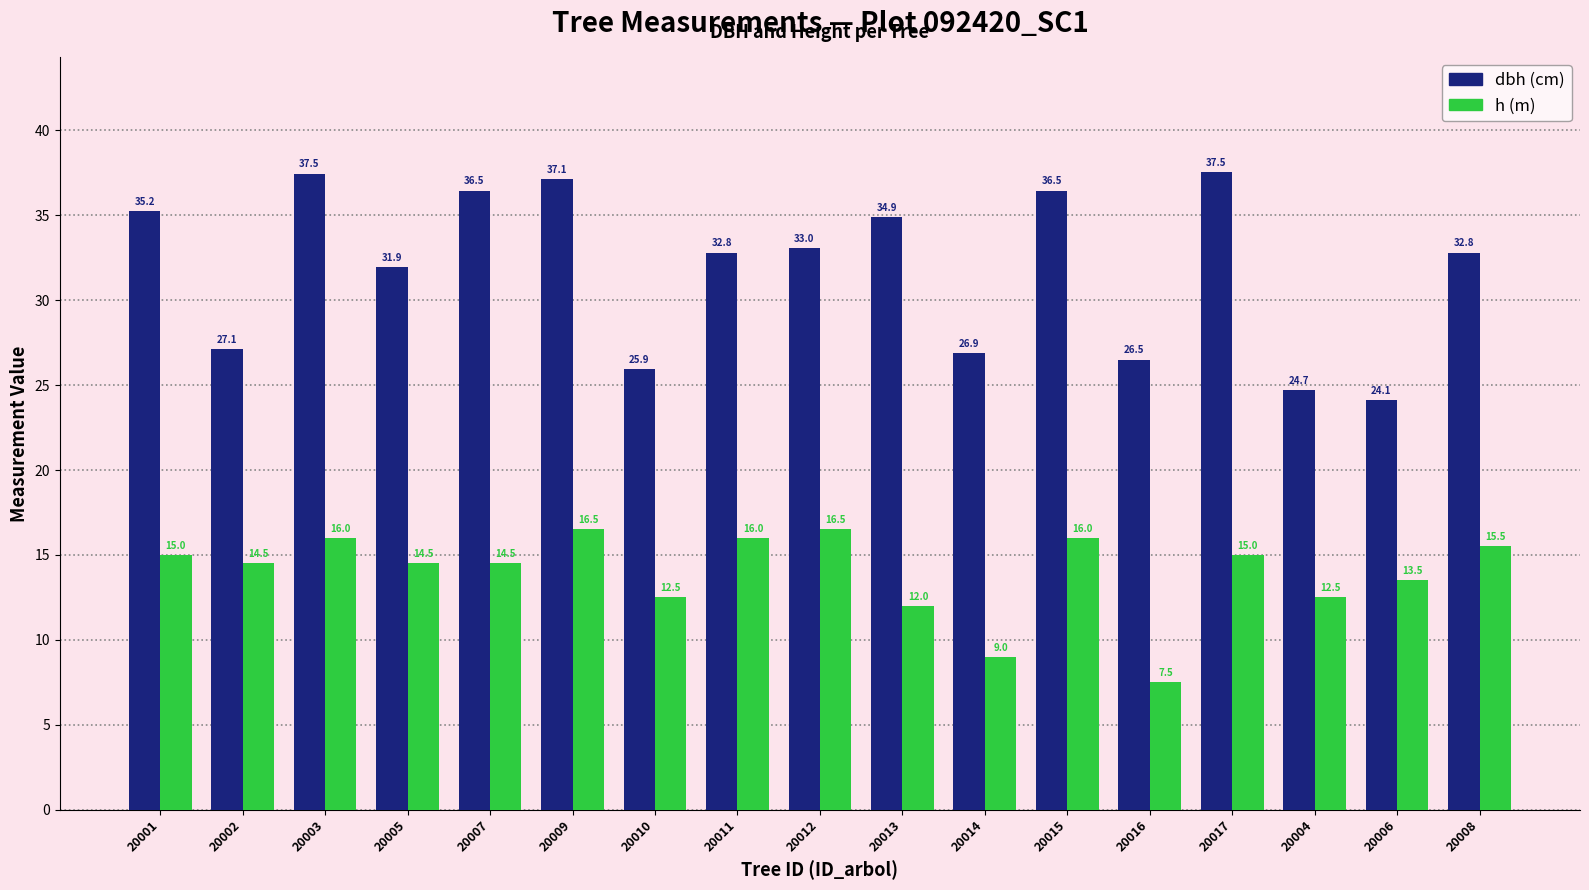

At which category is the sum across all series the highest?

20009